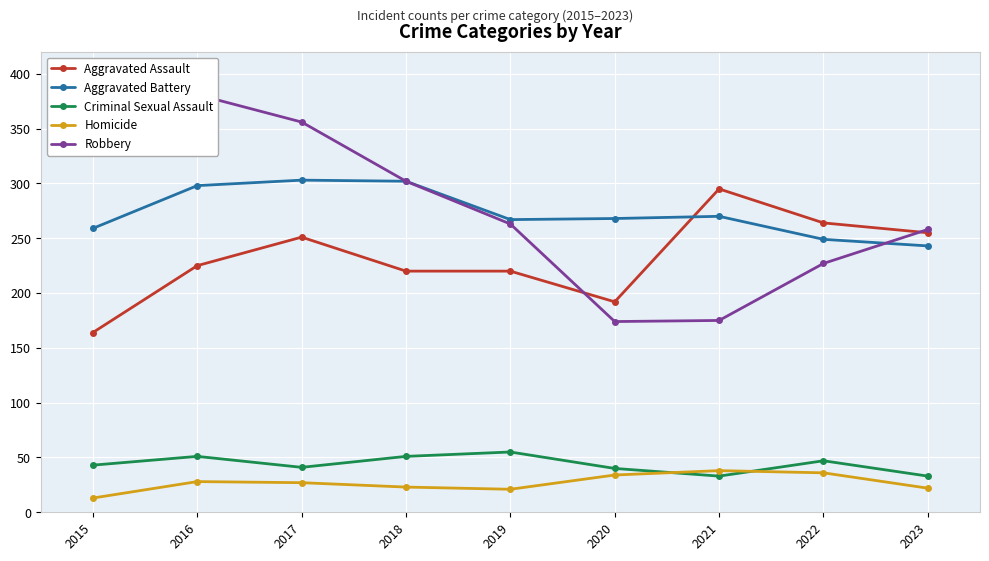

At which category does the chart reach its minimum across all series?

2015